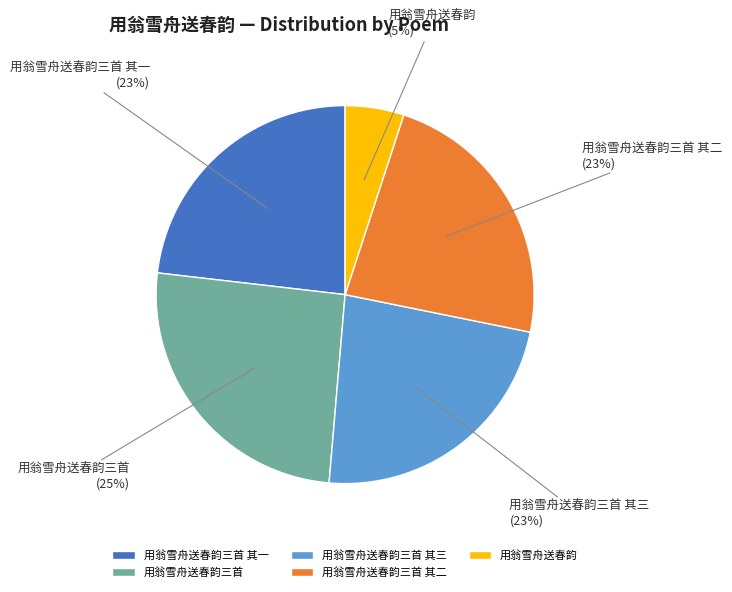

Which has a higher value, 用翁雪舟送春韵三首 其二 or 用翁雪舟送春韵?

用翁雪舟送春韵三首 其二